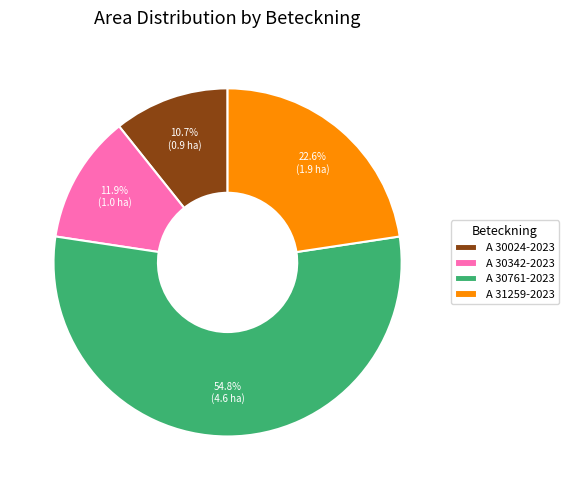

What is the majority slice?

A 30761-2023